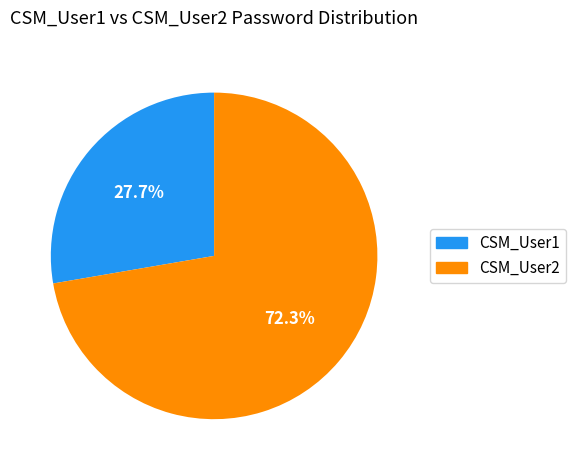

To the nearest percent, what portion does CSM_User2 represent?

72%